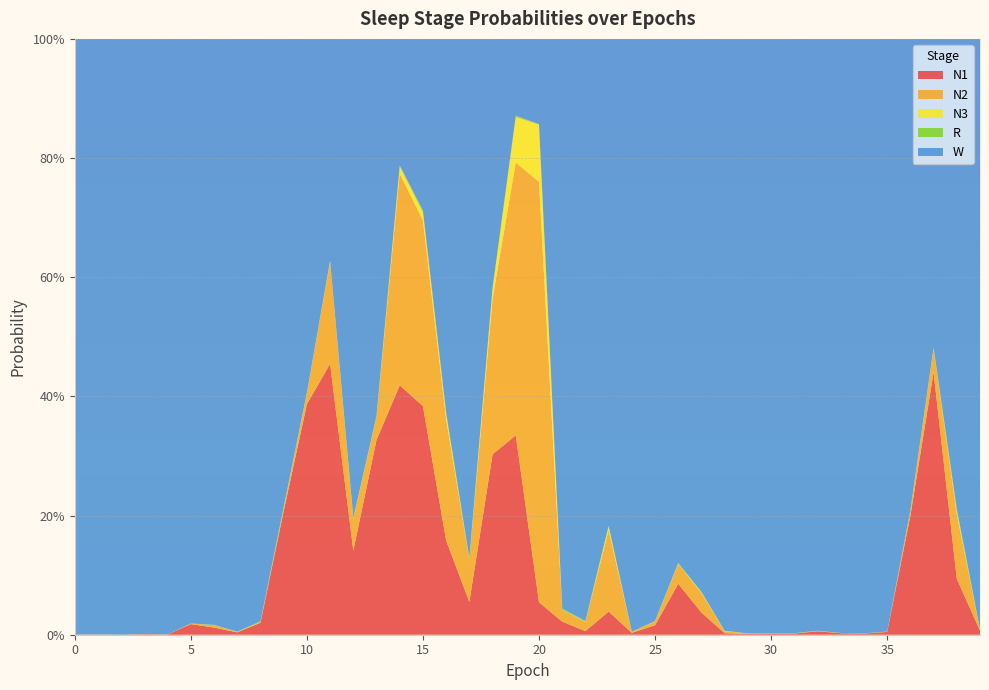

Reading left to right, extract all data points from this chart.

N1: 0.0	0.0	0.0	0.0	0.0	0.0	0.0	0.0	0.0	0.2	0.4	0.5	0.1	0.3	0.4	0.4	0.2	0.1	0.3	0.3	0.1	0.0	0.0	0.0	0.0	0.0	0.1	0.0	0.0	0.0	0.0	0.0	0.0	0.0	0.0	0.0	0.2	0.4	0.1	0.0
N2: 0.0	0.0	0.0	0.0	0.0	0.0	0.0	0.0	0.0	0.0	0.0	0.2	0.1	0.0	0.4	0.3	0.2	0.1	0.3	0.5	0.7	0.0	0.0	0.1	0.0	0.0	0.0	0.0	0.0	0.0	0.0	0.0	0.0	0.0	0.0	0.0	0.0	0.0	0.1	0.0
N3: 0.0	0.0	0.0	0.0	0.0	0.0	0.0	0.0	0.0	0.0	0.0	0.0	0.0	0.0	0.0	0.0	0.0	0.0	0.0	0.1	0.1	0.0	0.0	0.0	0.0	0.0	0.0	0.0	0.0	0.0	0.0	0.0	0.0	0.0	0.0	0.0	0.0	0.0	0.0	0.0
R: 0.0	0.0	0.0	0.0	0.0	0.0	0.0	0.0	0.0	0.0	0.0	0.0	0.0	0.0	0.0	0.0	0.0	0.0	0.0	0.0	0.0	0.0	0.0	0.0	0.0	0.0	0.0	0.0	0.0	0.0	0.0	0.0	0.0	0.0	0.0	0.0	0.0	0.0	0.0	0.0
W: 1.0	1.0	1.0	1.0	1.0	1.0	1.0	1.0	1.0	0.8	0.6	0.4	0.8	0.6	0.2	0.3	0.6	0.9	0.4	0.1	0.1	1.0	1.0	0.8	1.0	1.0	0.9	0.9	1.0	1.0	1.0	1.0	1.0	1.0	1.0	1.0	0.8	0.5	0.8	1.0